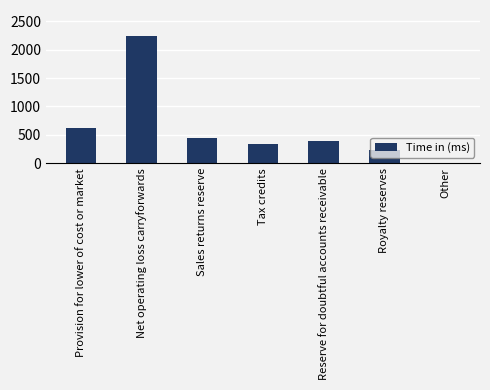

Which has a higher value, Sales returns reserve or Royalty reserves?

Sales returns reserve